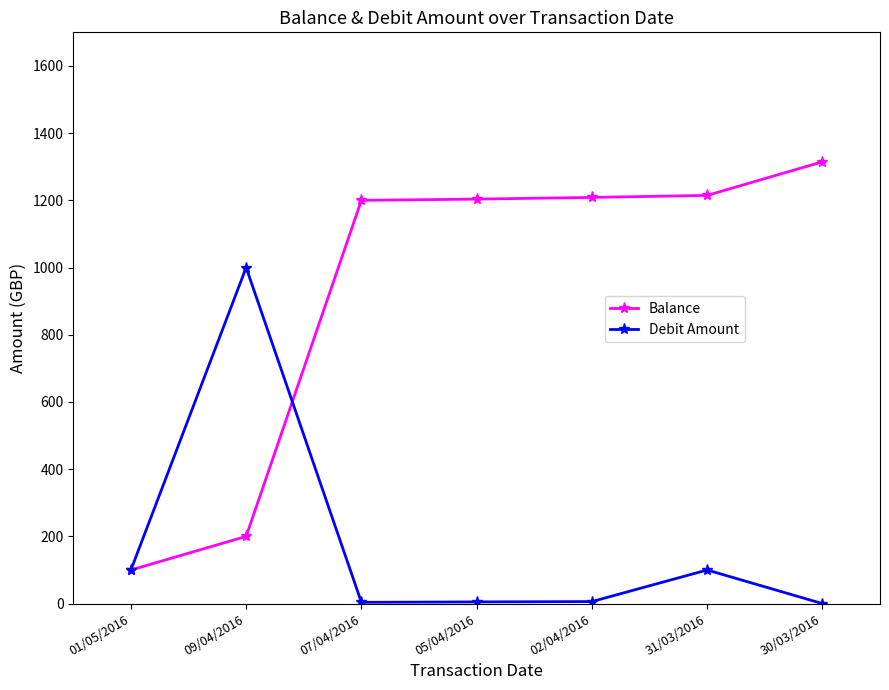

What is the difference between the maximum and minimum values in the Debit Amount series?

1000.0